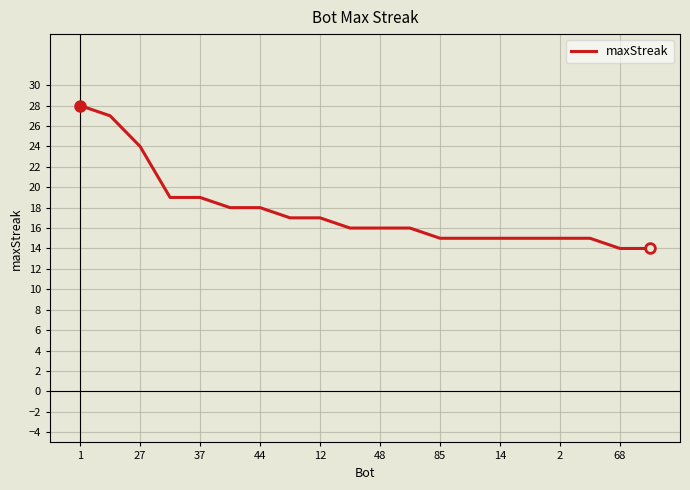

What is the smallest value displayed?

14